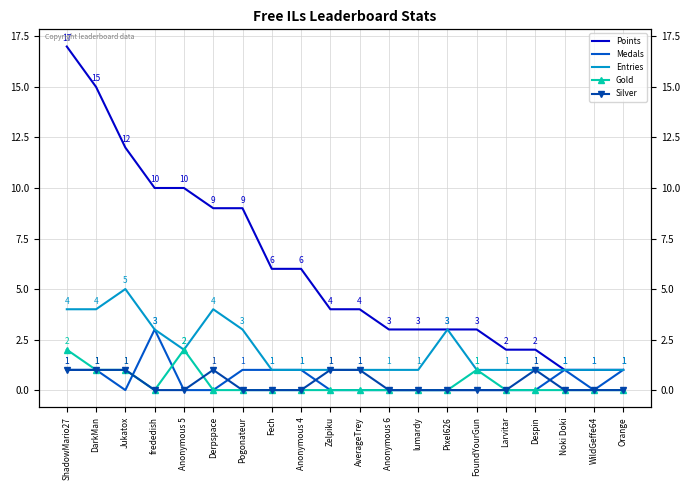

Where is Gold nearest to the value 1?

DarkMan